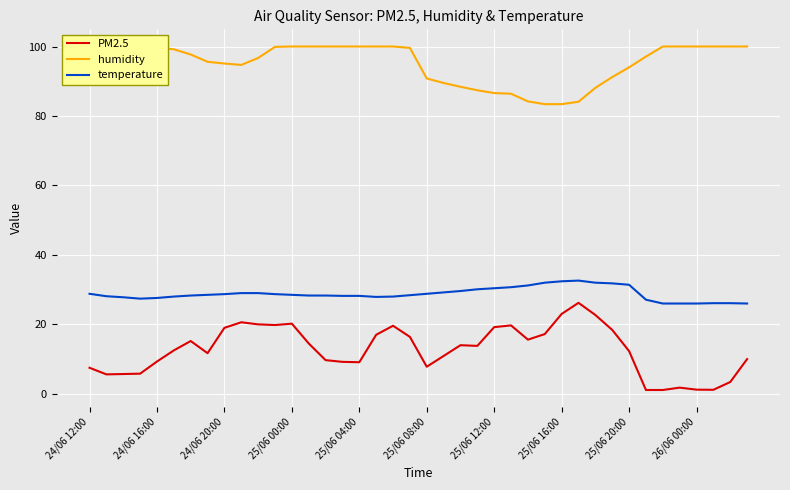

What is the total value across all series at 11?

148.4